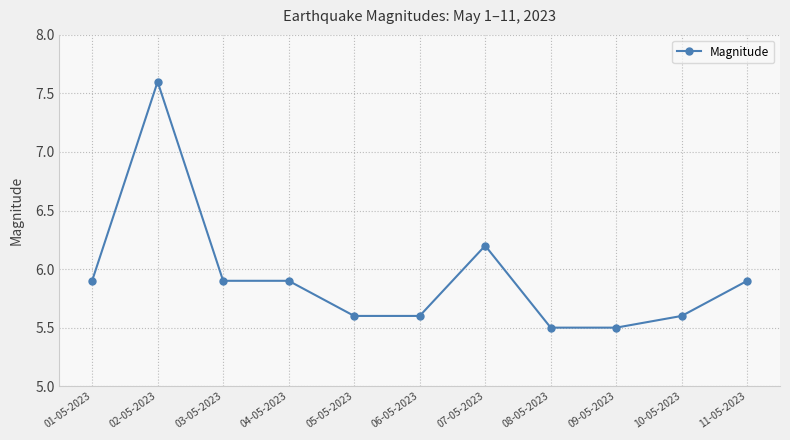

What is the difference between the maximum and second lowest values?

2.1